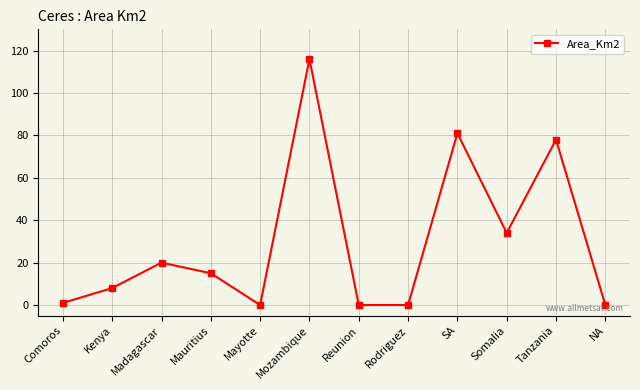

True or false: the data shows 0 at NA.

True